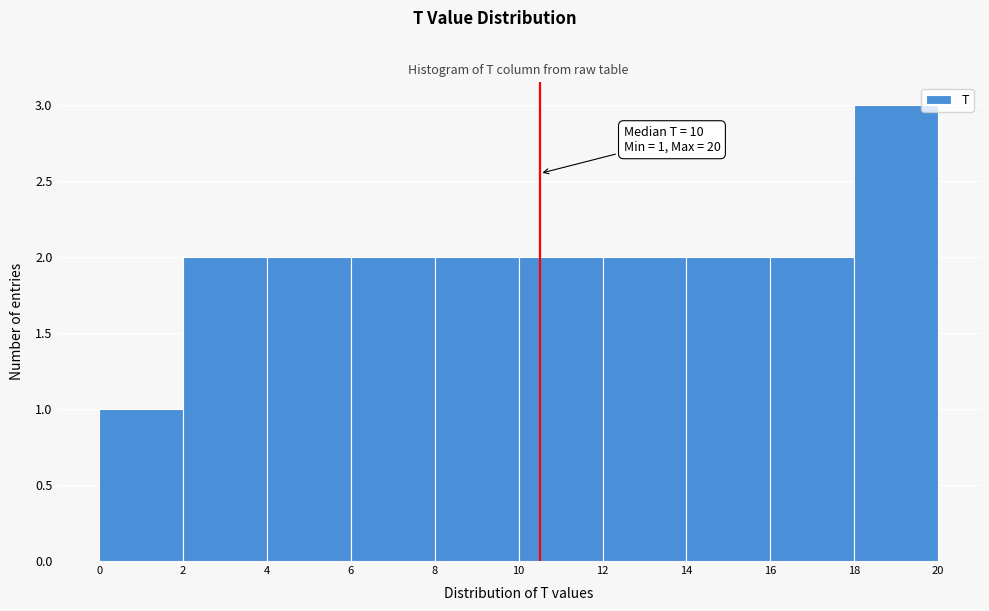

Which range on the x-axis has the tallest bar?

18 to 20